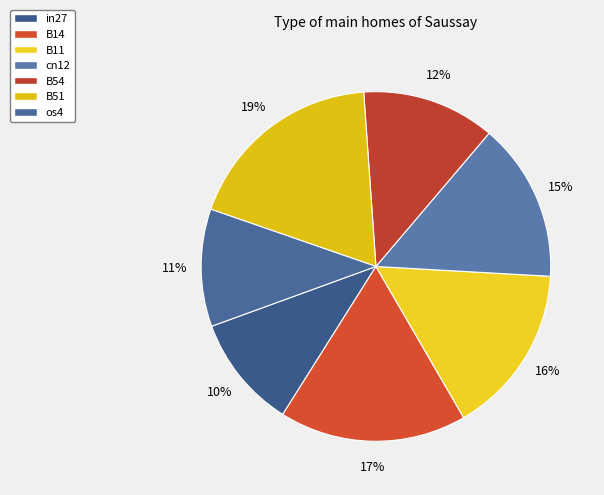

How many segments does this pie chart have?

7